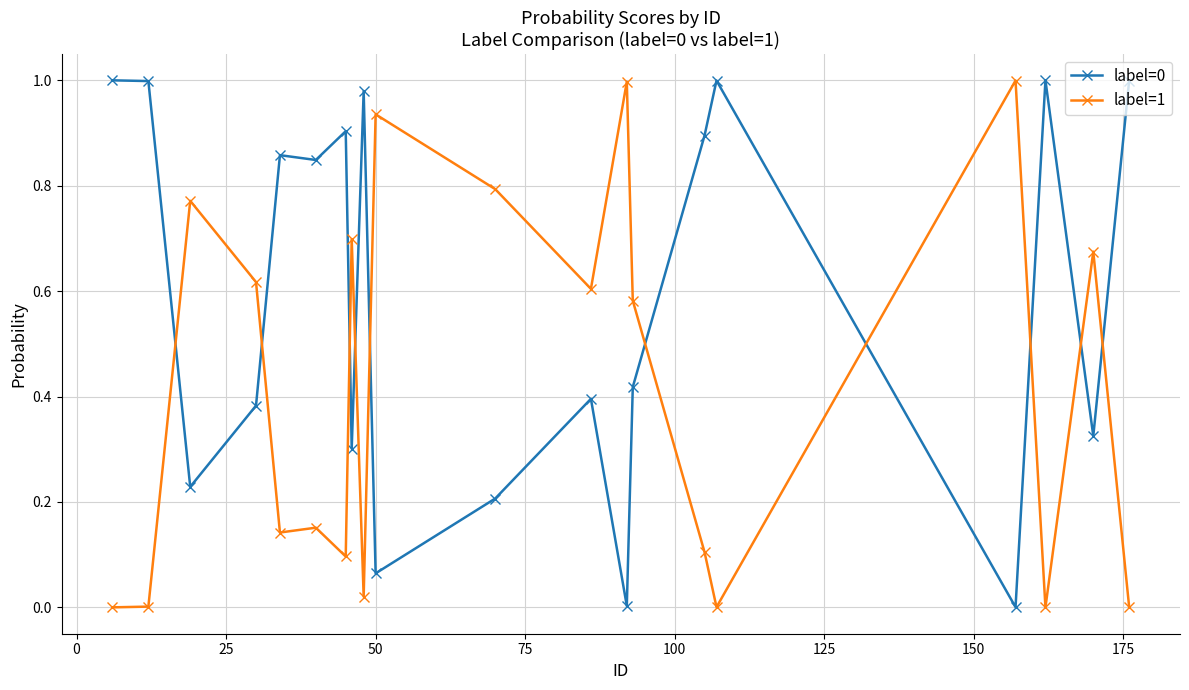

Does the chart have visible grid lines?

Yes